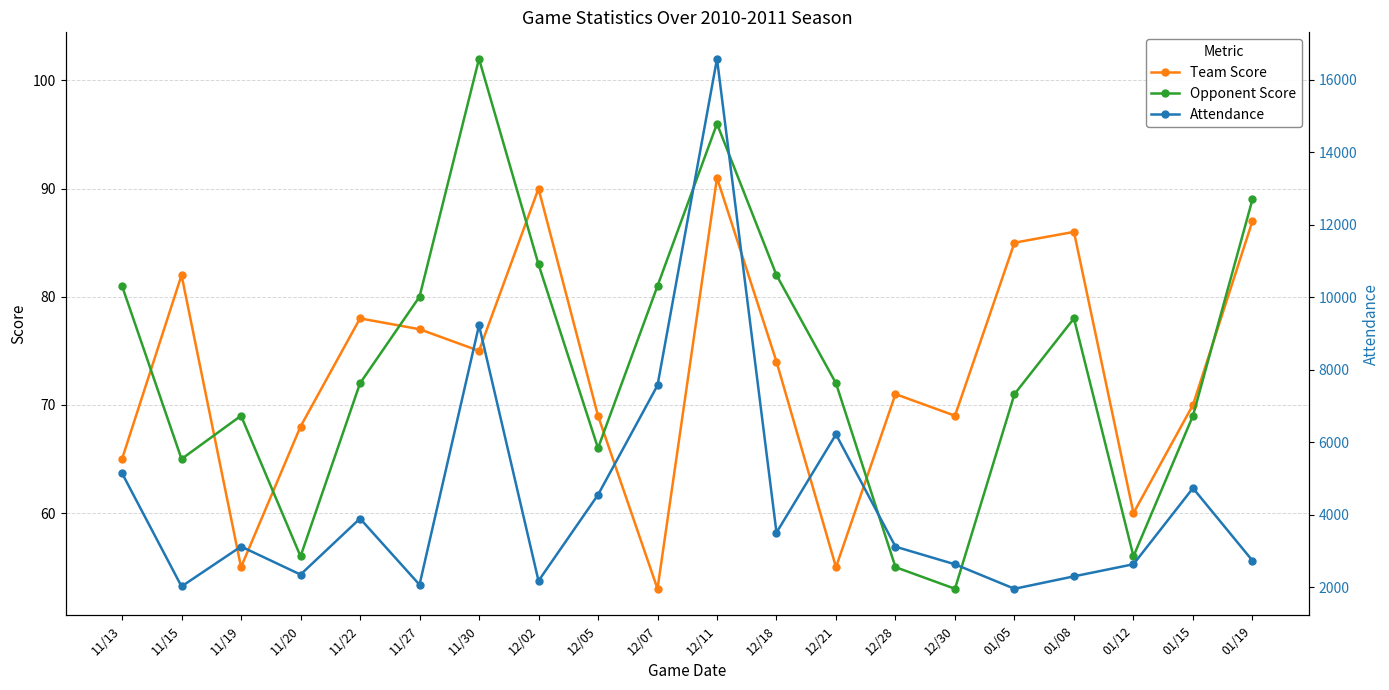

How many categories are shown in the chart?

20